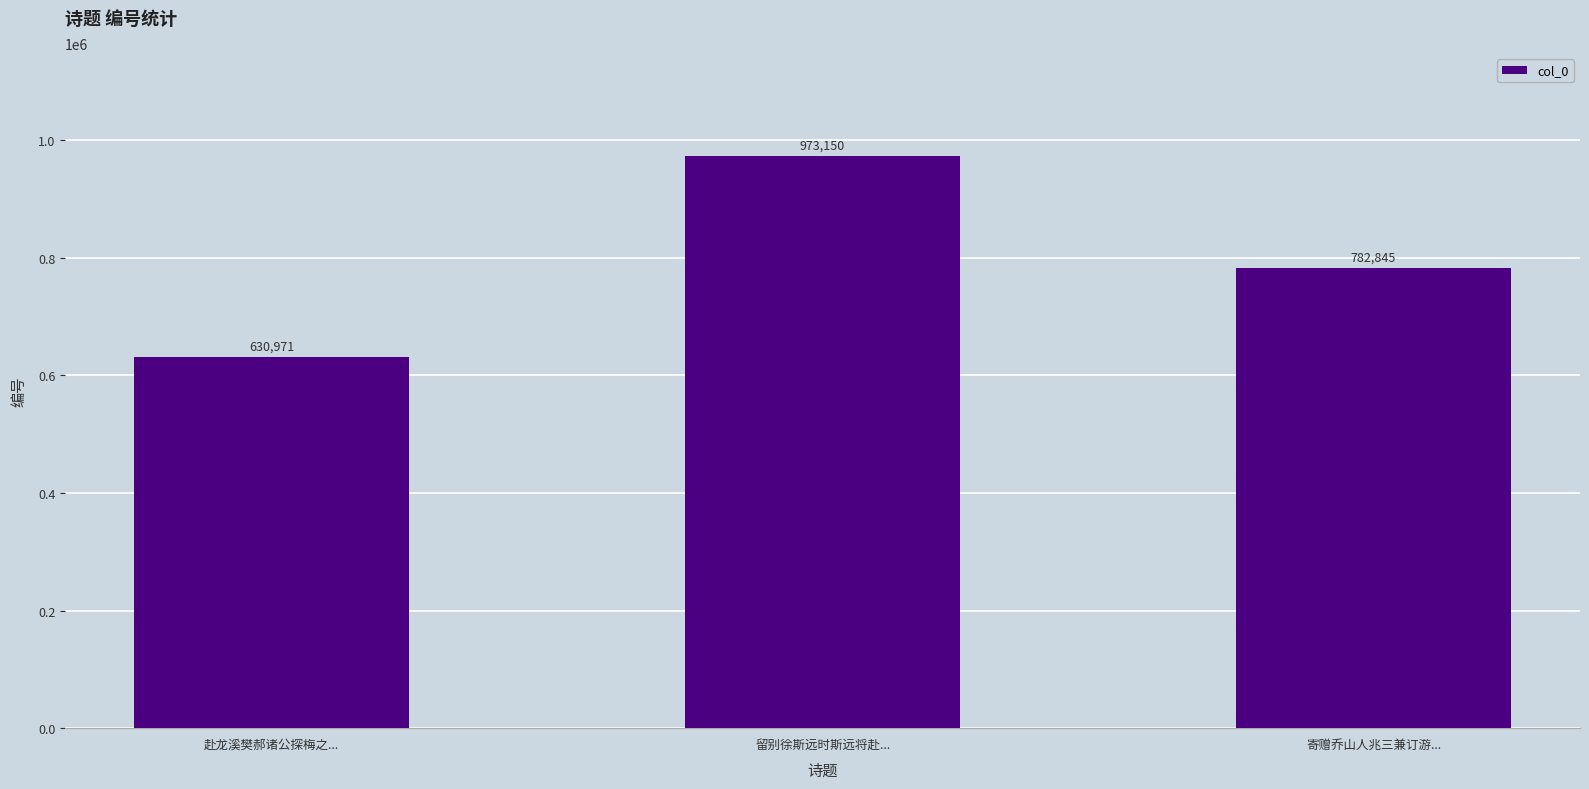

List the labels in order of value, smallest first.

赴龙溪樊郝诸公探梅之..., 寄赠乔山人兆三兼订游..., 留别徐斯远时斯远将赴...